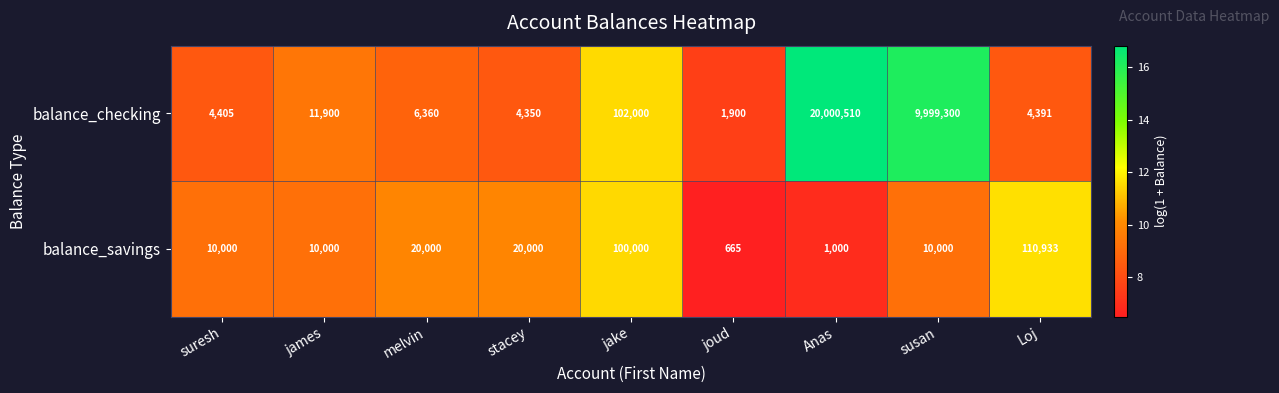

What is the spread (max minus min) of values at melvin?

13640